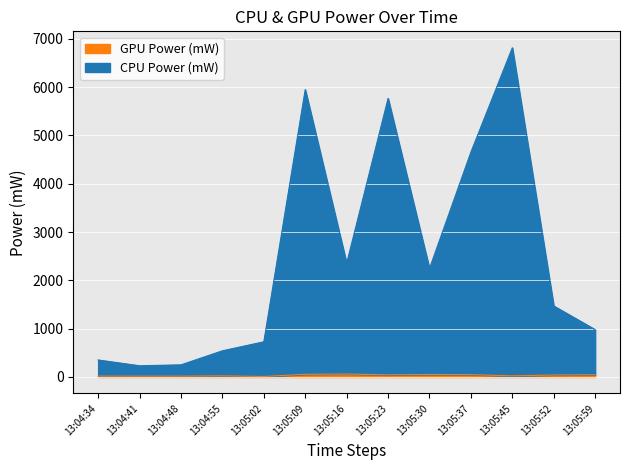

At which label does CPU Power (mW) reach its peak?

13:05:45